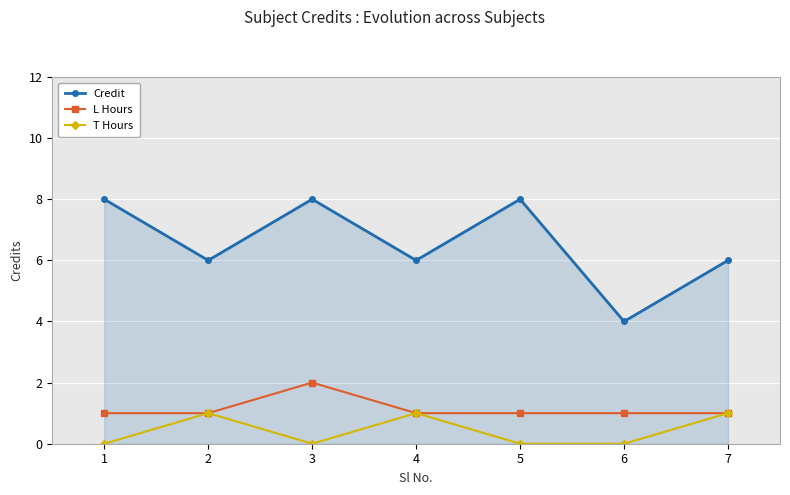

The value of T Hours at 5 is -1. True or false?

False